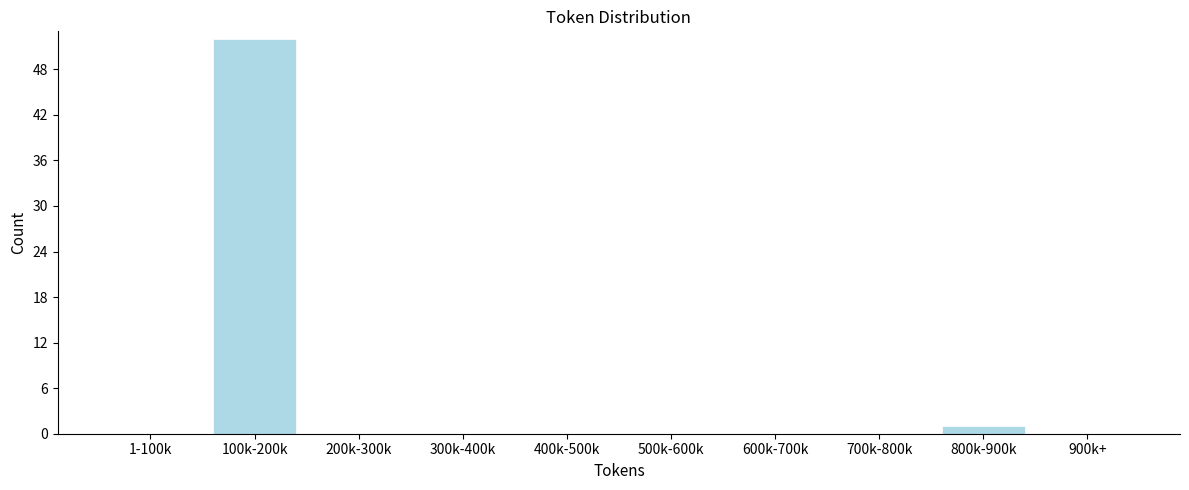

Reading left to right, extract all data points from this chart.

1-100k=0	100k-200k=52	200k-300k=0	300k-400k=0	400k-500k=0	500k-600k=0	600k-700k=0	700k-800k=0	800k-900k=1	900k+=0